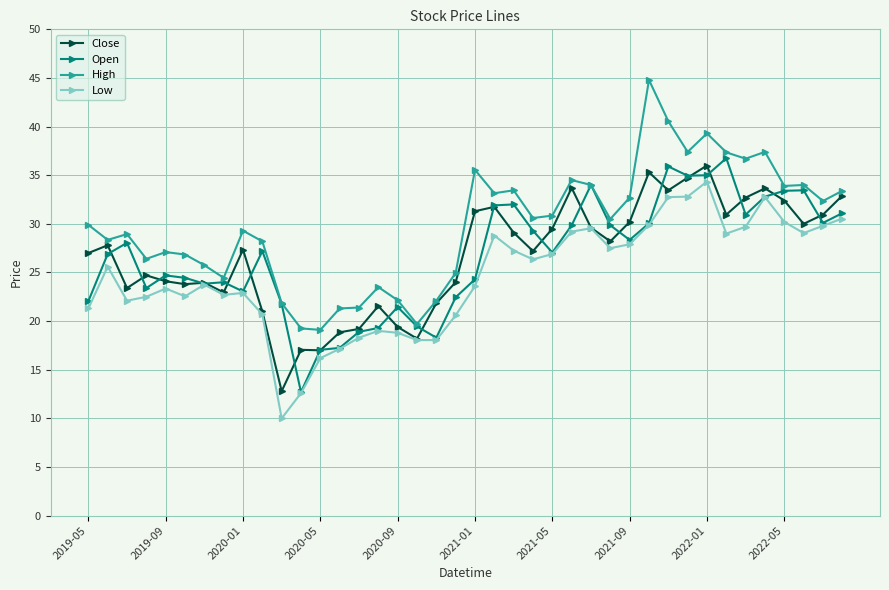

True or false: Low and High cross at least once.

False